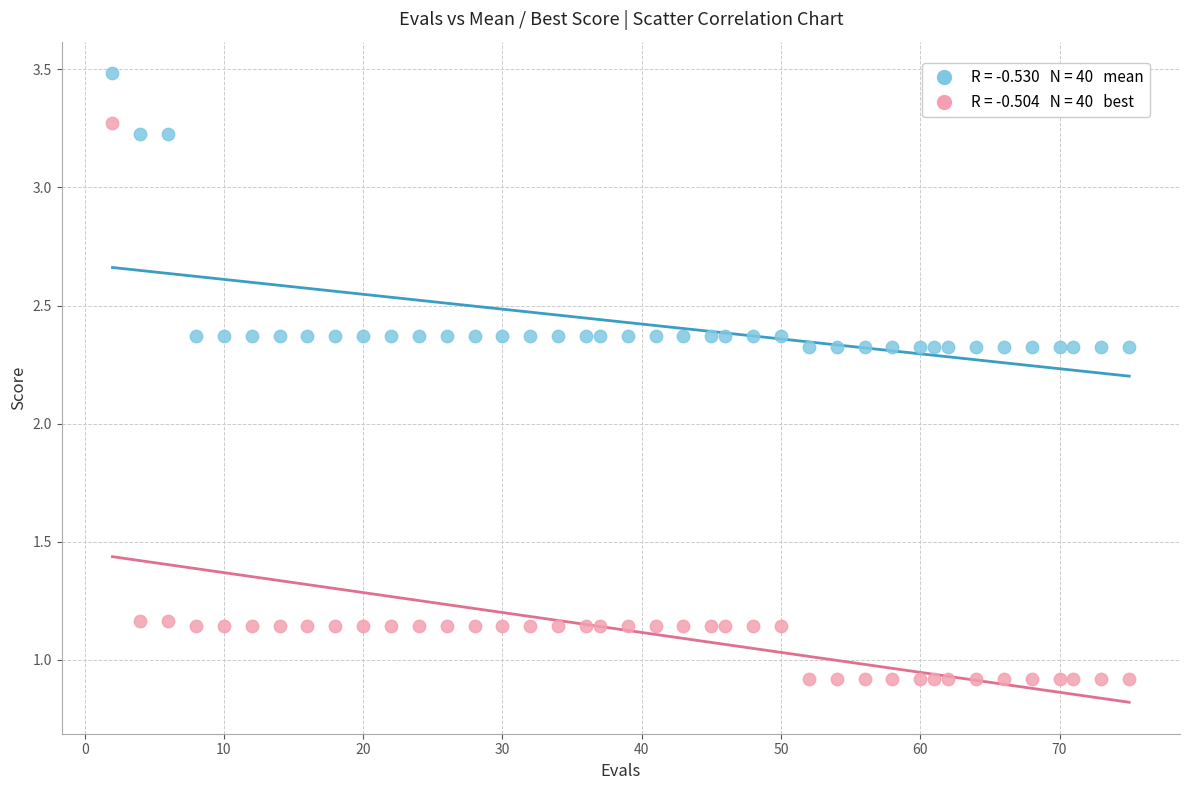

Across all data points, what is the range of Y values (max minus min)?

2.6